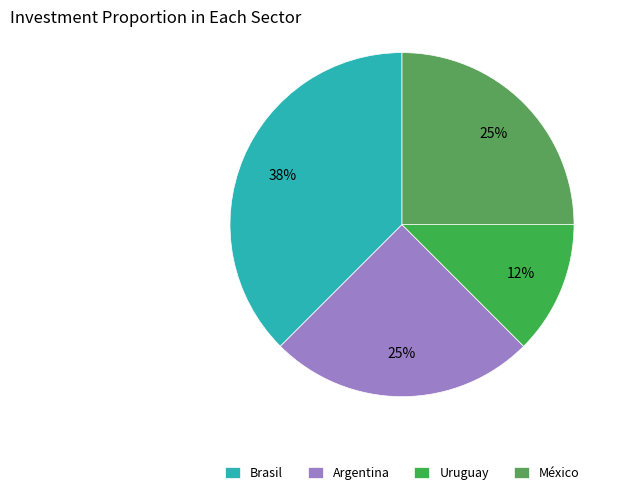

Which category has the smallest portion of the pie?

Uruguay